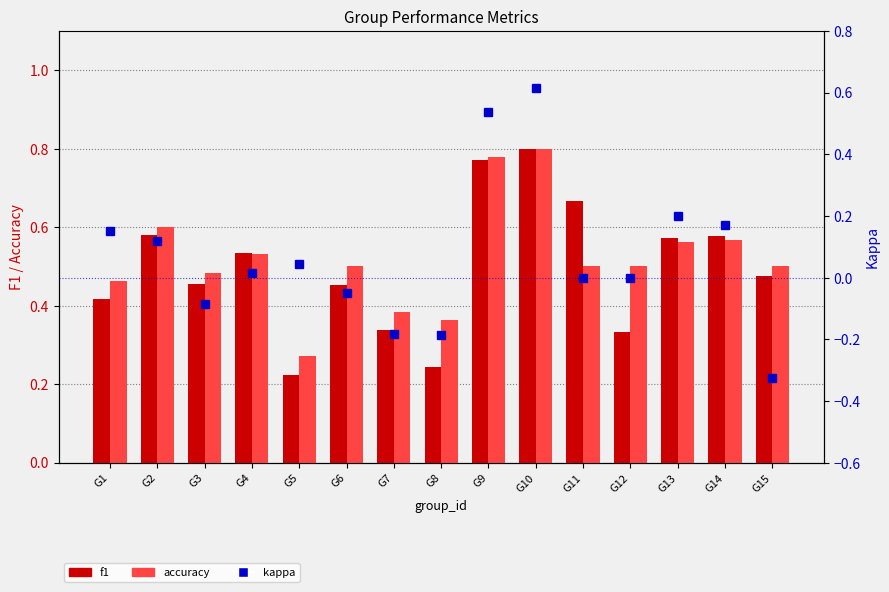

What is the difference between the maximum and minimum values in the kappa series?

0.9